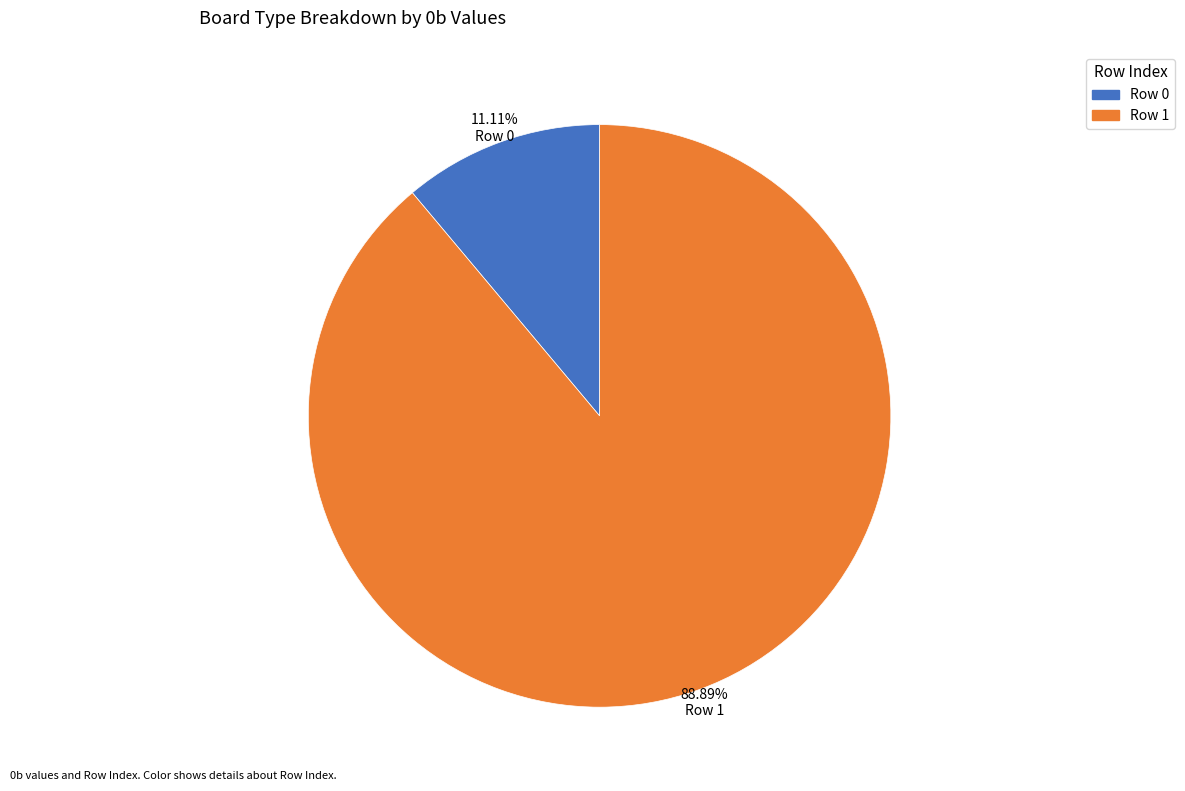

Which slice is the largest?

Row 1